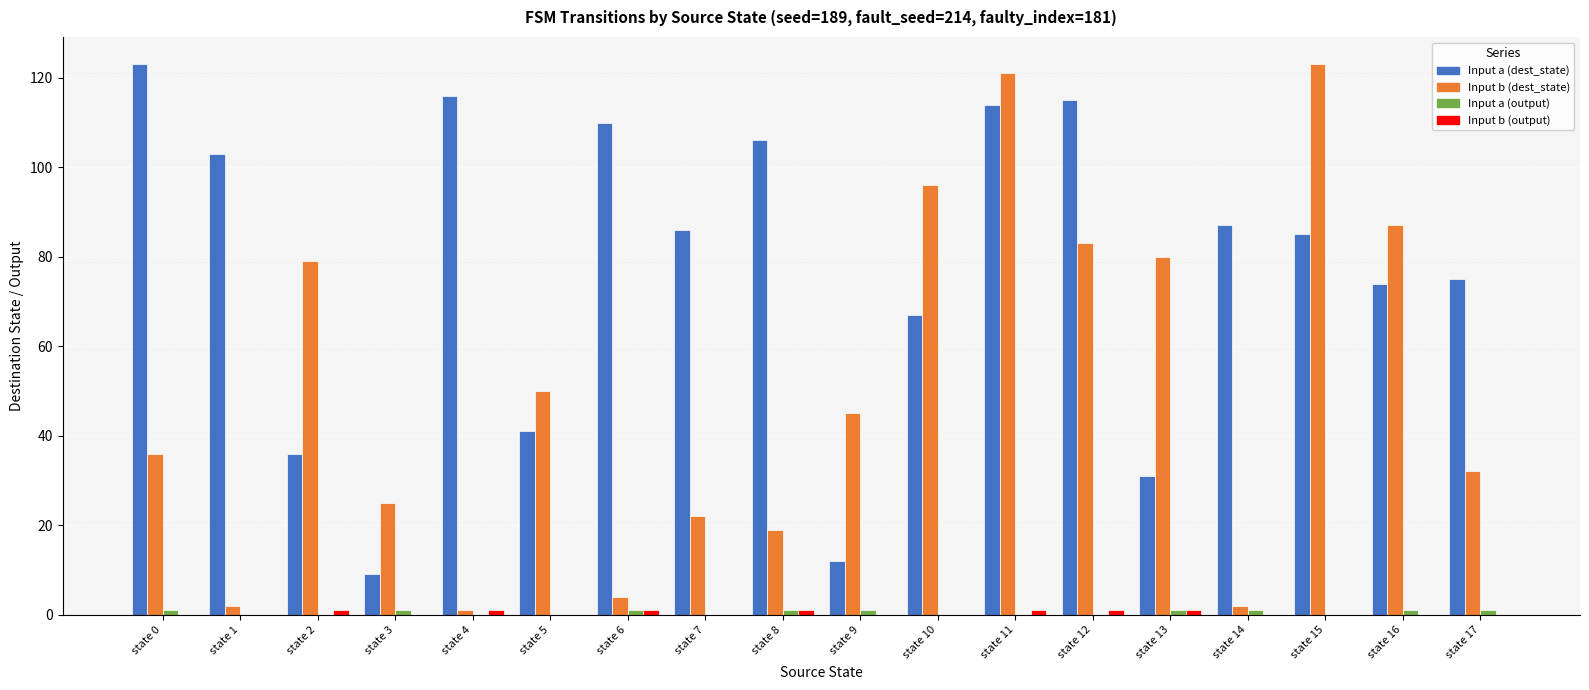

What is the total value across all series at state 16?

162